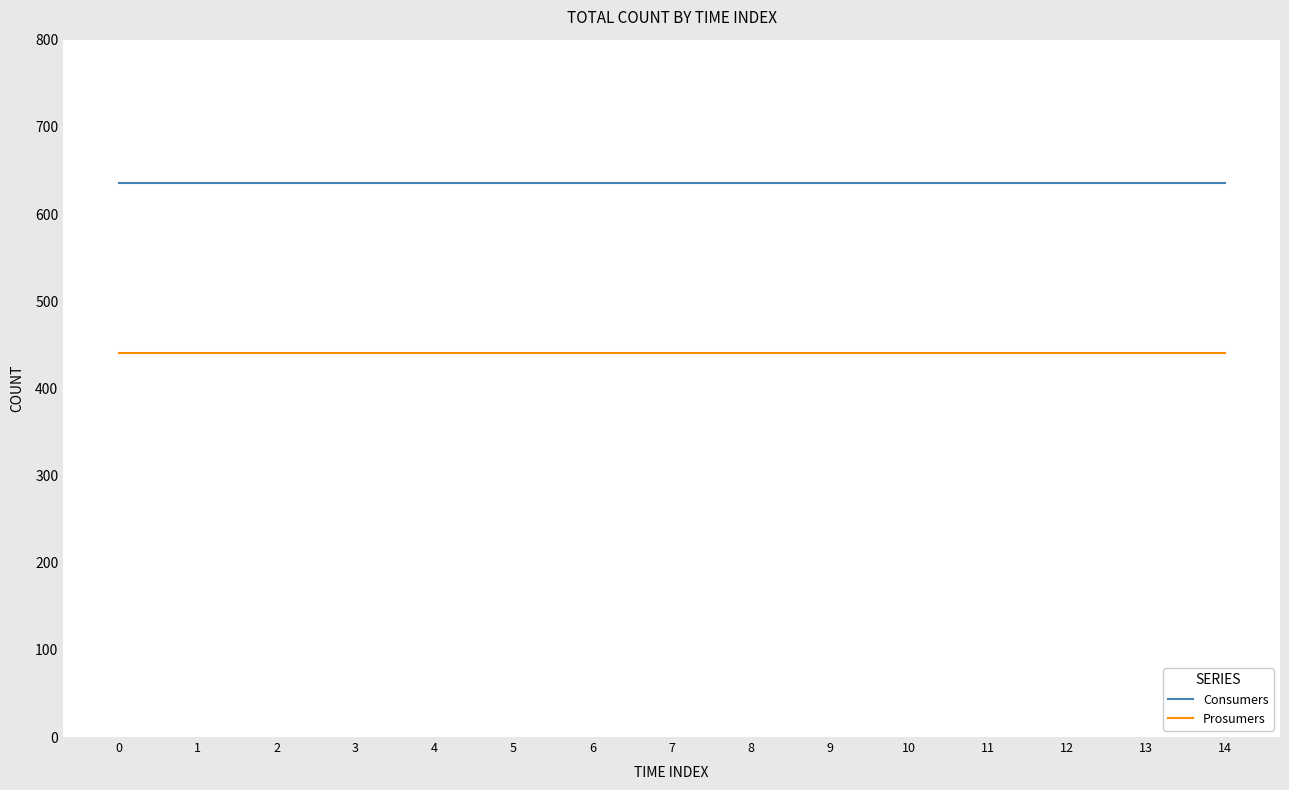

True or false: Consumers has a value of 635 at 2.

True